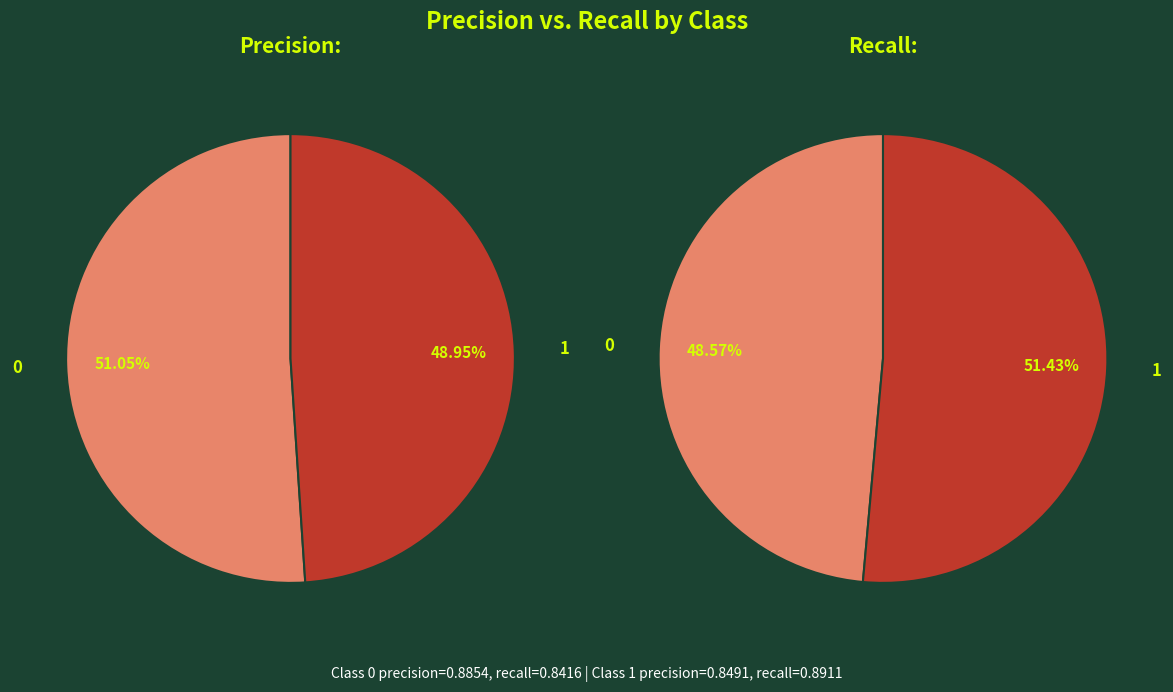

To the nearest percent, what portion does 1 represent?

49%